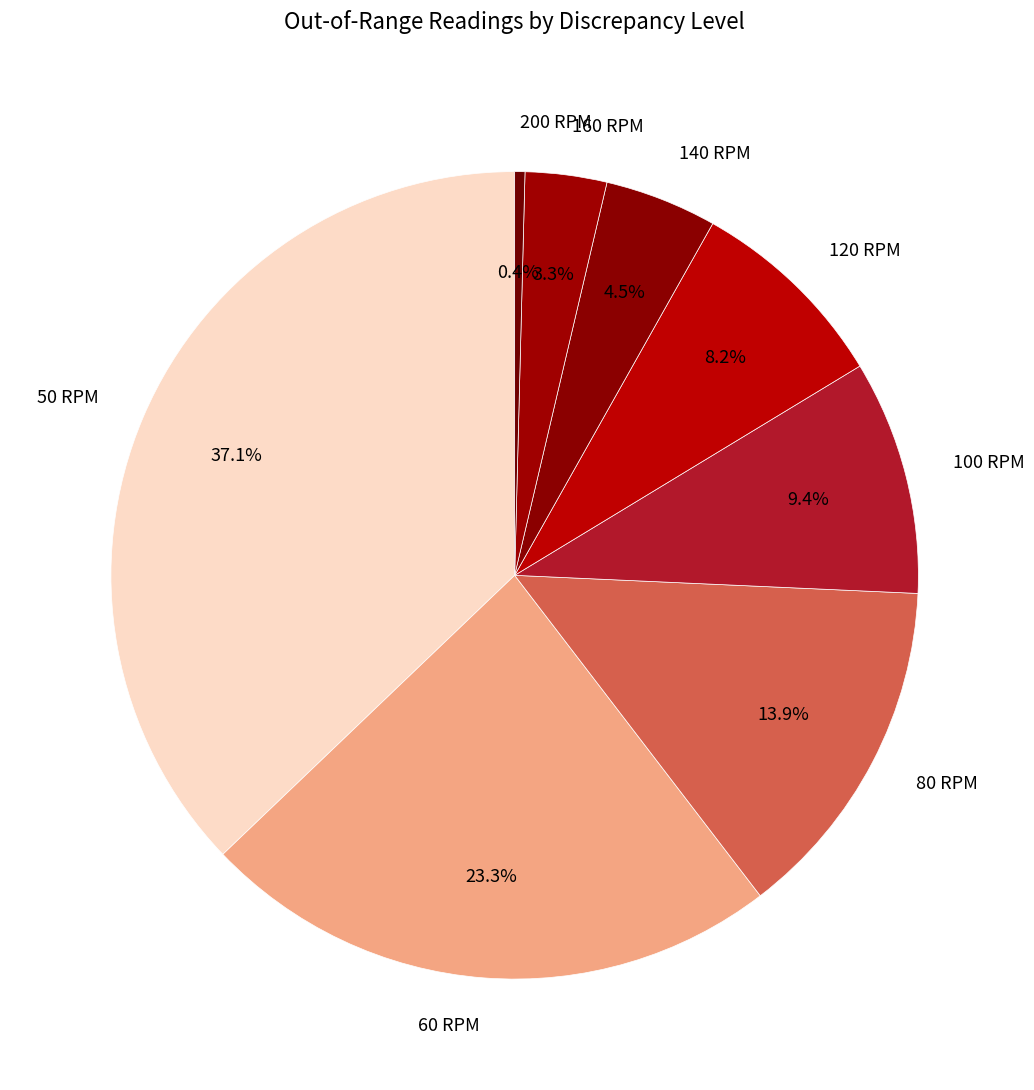

What is the ratio of the value at 140 RPM to the value at 50 RPM?

0.1